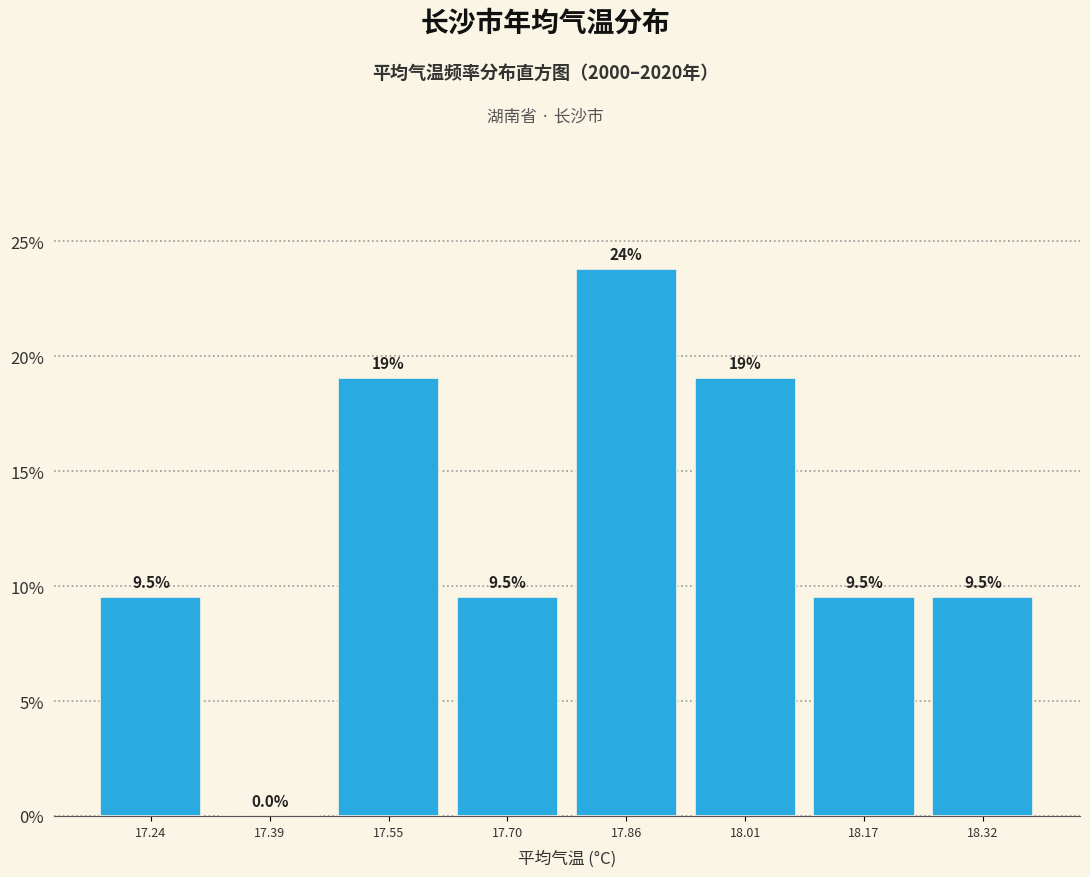

Over which range of the x-axis is the bar tallest?

17.78 to 17.94